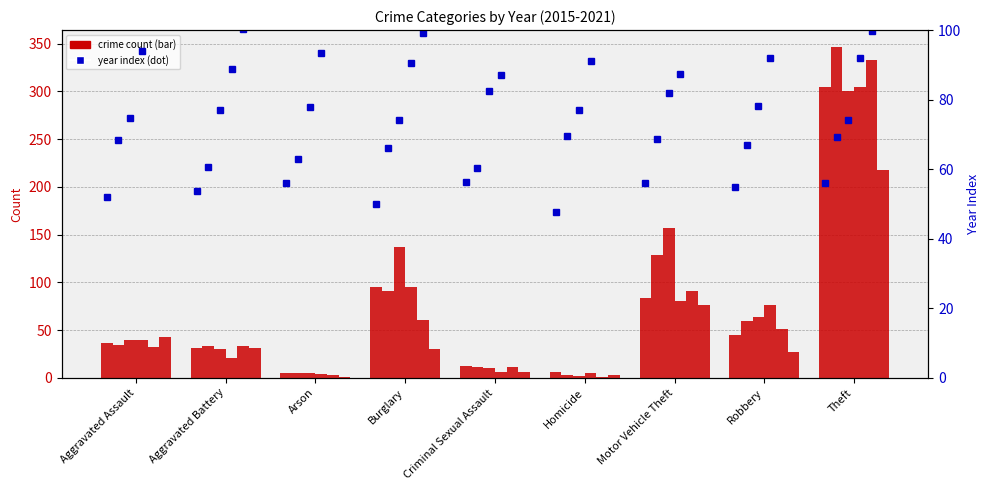

What is the minimum value shown in the chart?

1